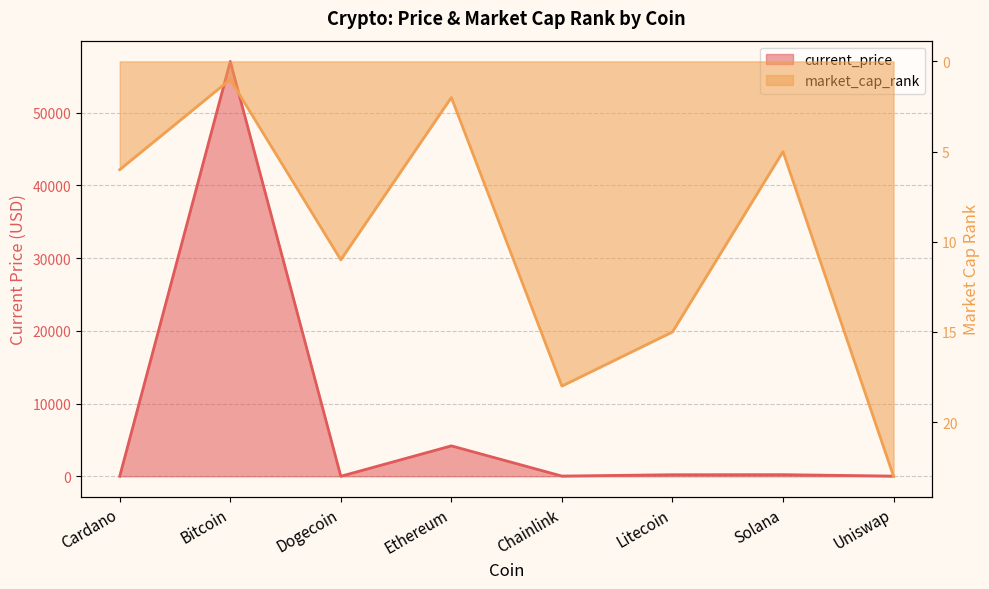

Which series has the largest total across all categories?

current_price